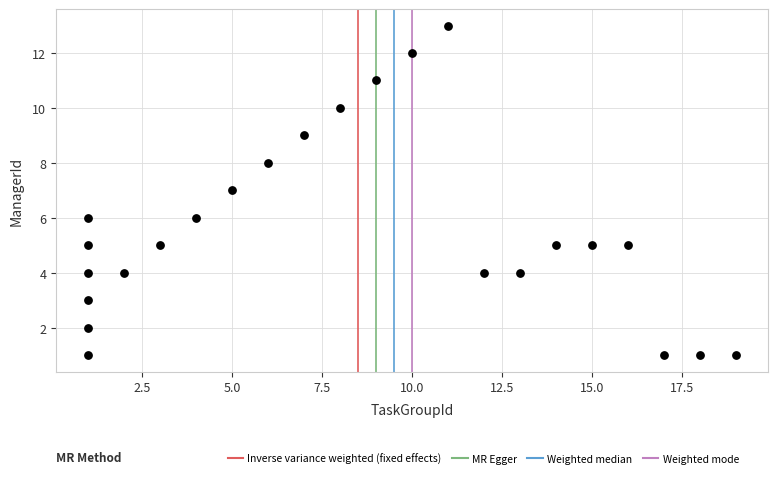

What is the range of X values (max minus min)?

18